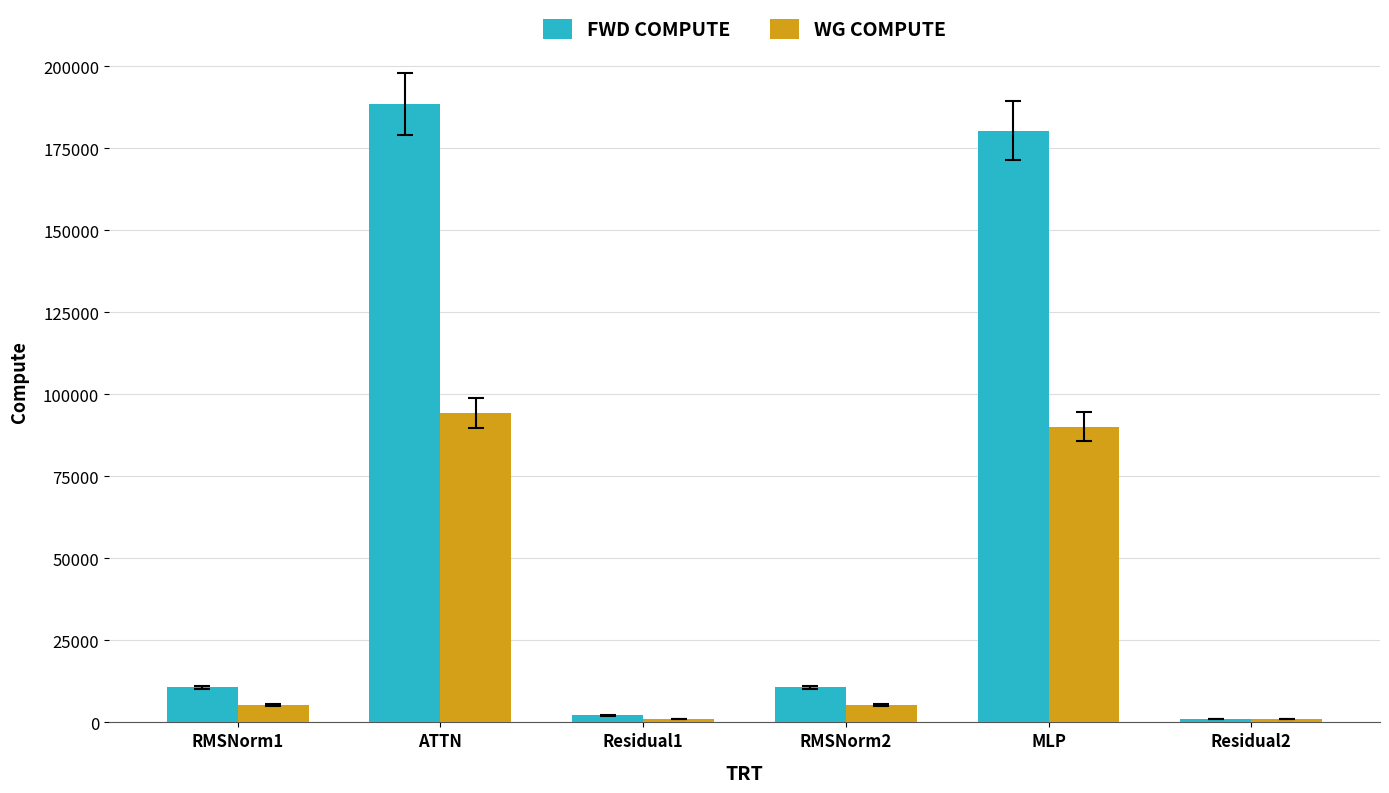

What is the total value across all series at ATTN?

282869.7